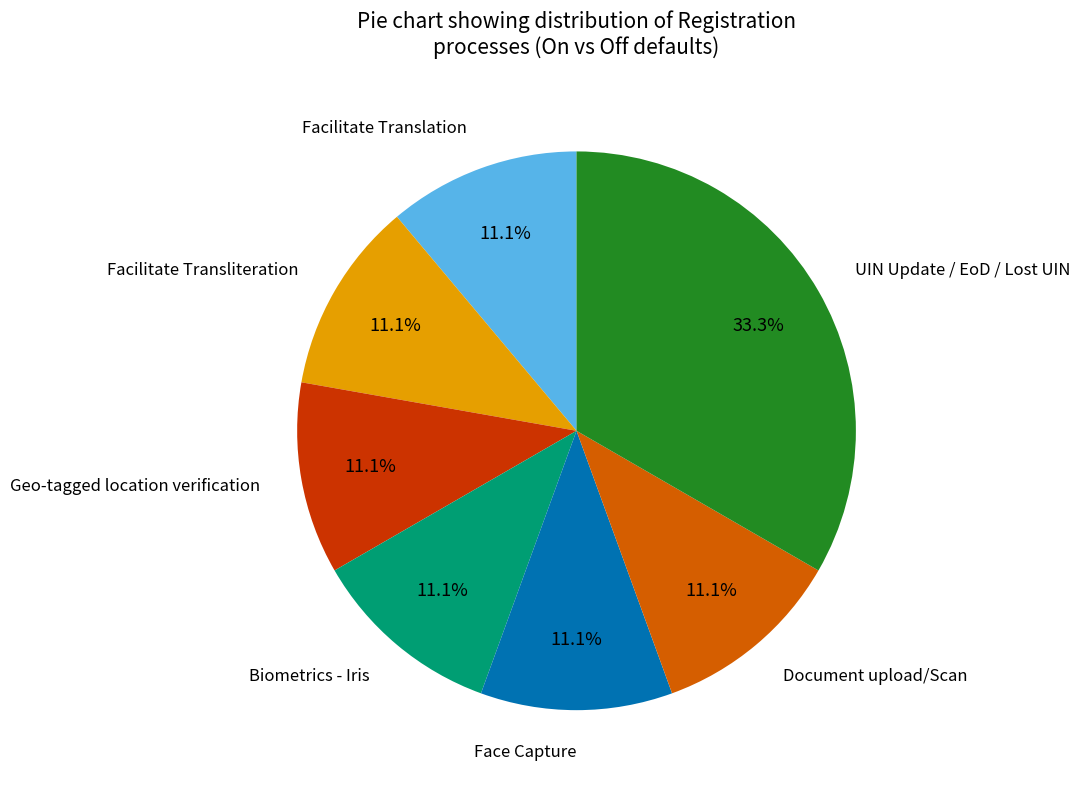

Is there a majority slice in this chart?

No